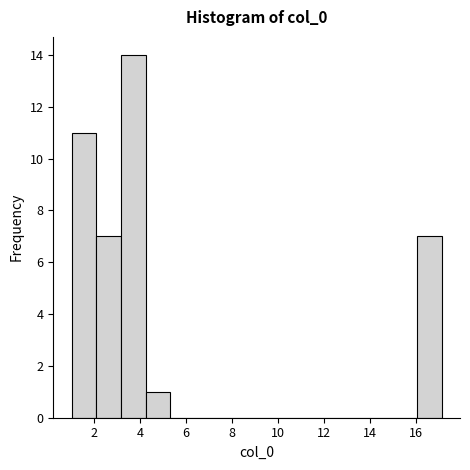

Reading left to right, list every bar in this chart as the range it spans on the x-axis followed by its height. Neither the bar edges nor the heights are printed on the chart, so give them approximately, as read against the axes.

1.0 to 2.0: 11
2.0 to 3.2: 7
3.2 to 4.2: 14
4.2 to 5.4: 1
5.4 to 6.4: 0
6.4 to 7.4: 0
7.4 to 8.6: 0
8.6 to 9.6: 0
9.6 to 10.6: 0
10.6 to 11.8: 0
11.8 to 12.8: 0
12.8 to 14.0: 0
14.0 to 15.0: 0
15.0 to 16.0: 0
16.0 to 17.2: 7